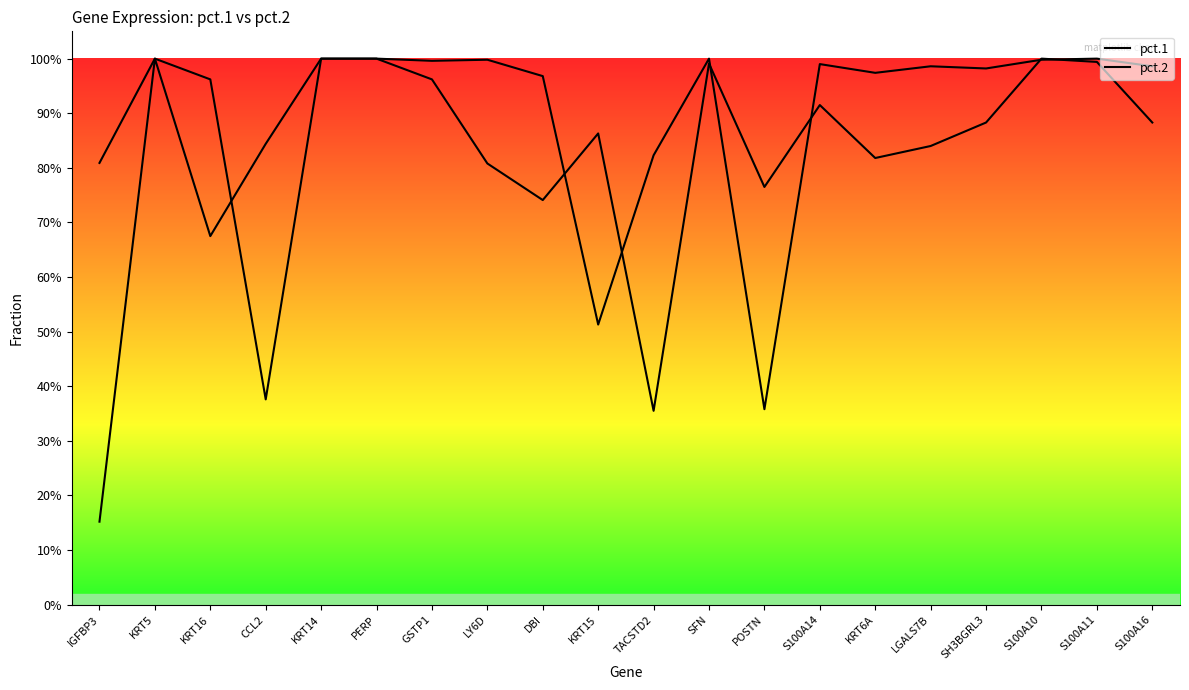

How many times do pct.2 and pct.1 cross each other?

7